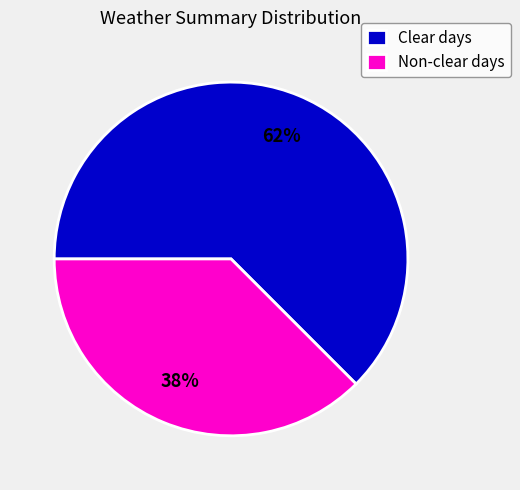

Rank the categories by value from lowest to highest.

Non-clear days, Clear days